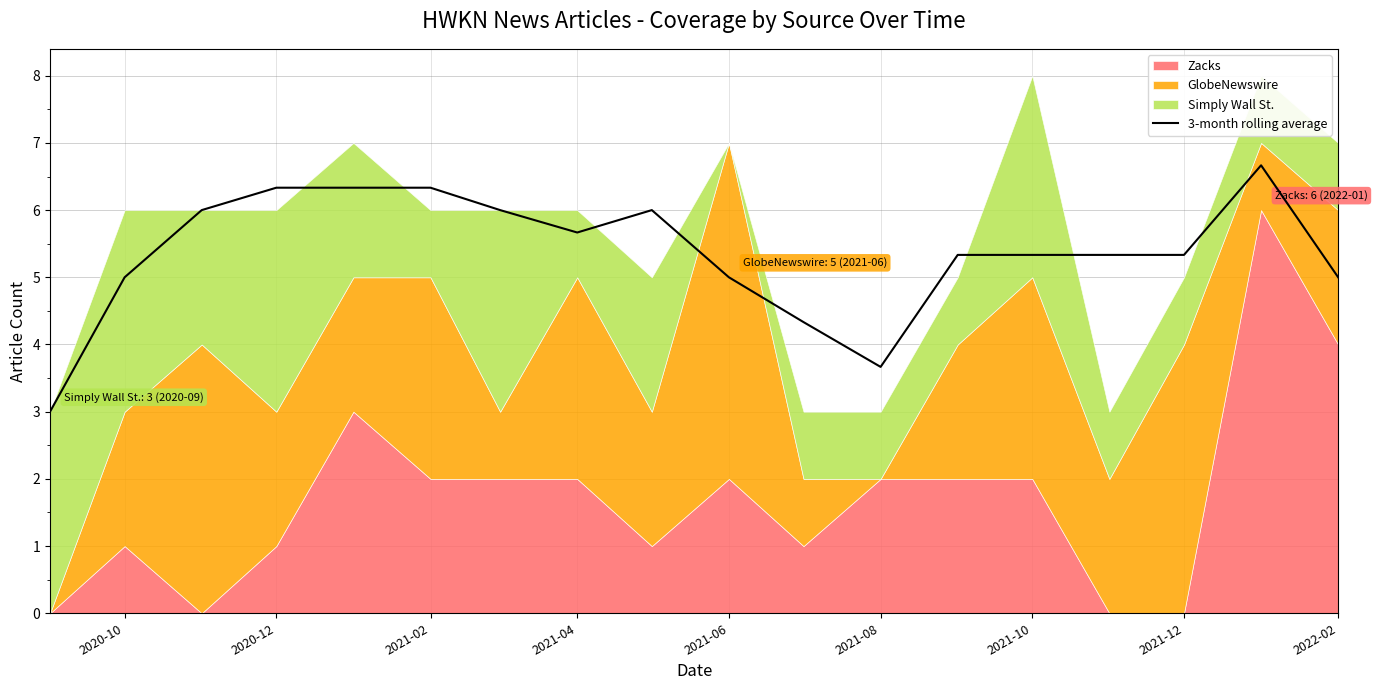

True or false: 3-month rolling average has a value of 5.3 at 2021-12.

True